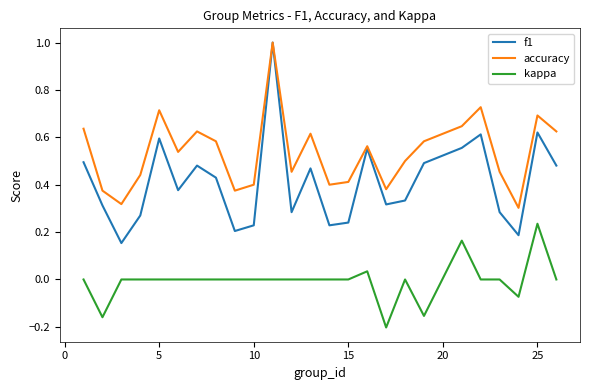

Rank the series by their average value, from lowest to highest.

kappa, f1, accuracy